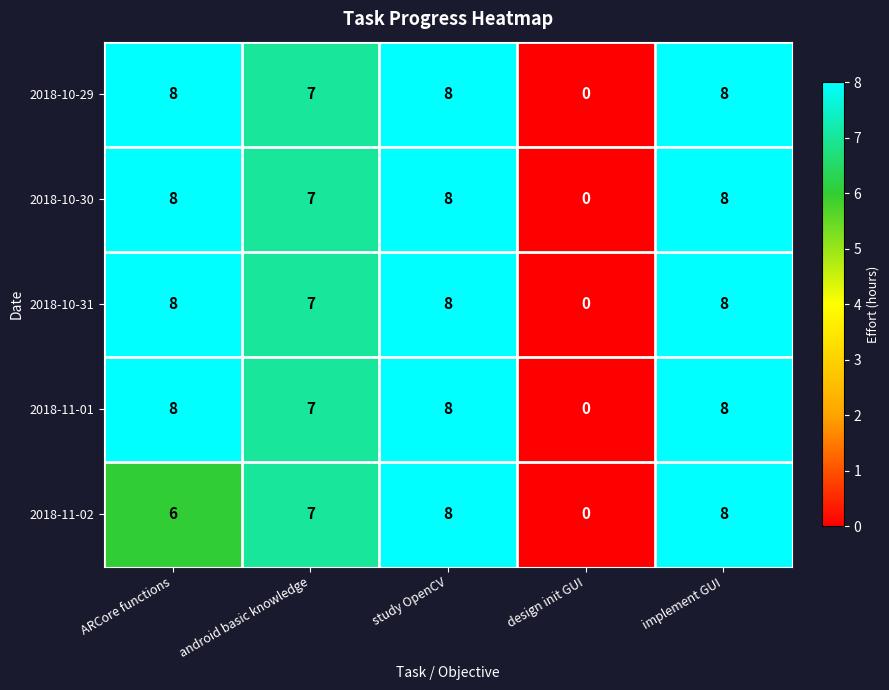

True or false: 2018-11-01 has a value of 7 at android basic knowledge.

True